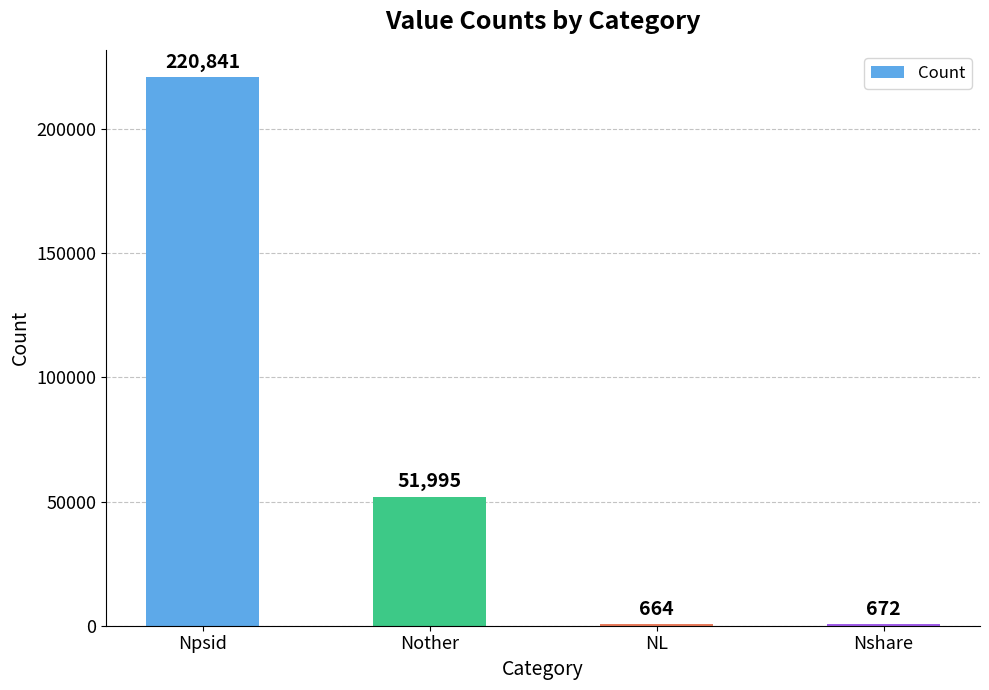

Count the number of data series in this chart.

1